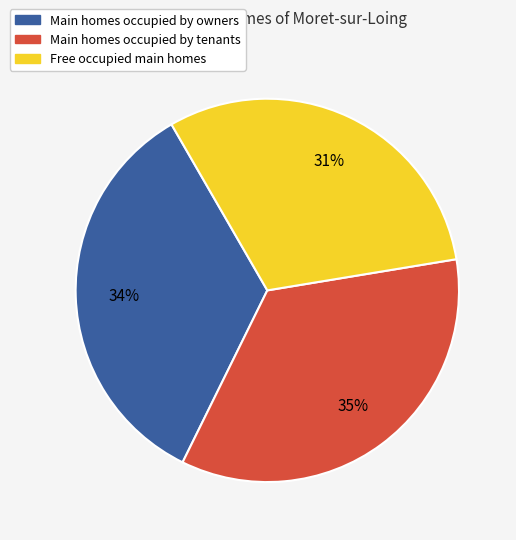

To the nearest percent, what is the average slice percentage?

33%